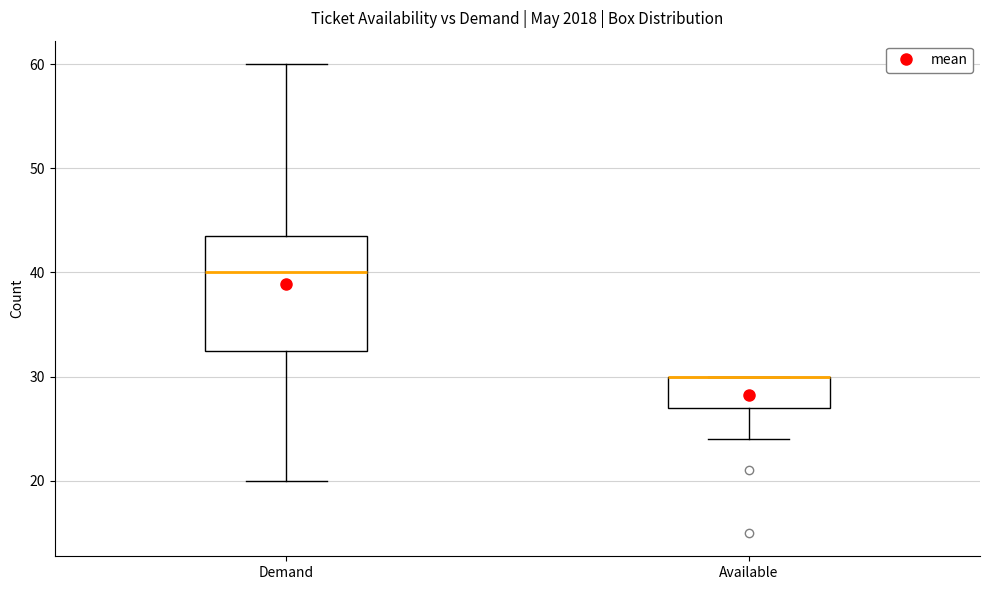

Where does the median line of the box for Demand sit on the y-axis? The values are not printed on the chart, so give them approximately, as read against the axis.

40